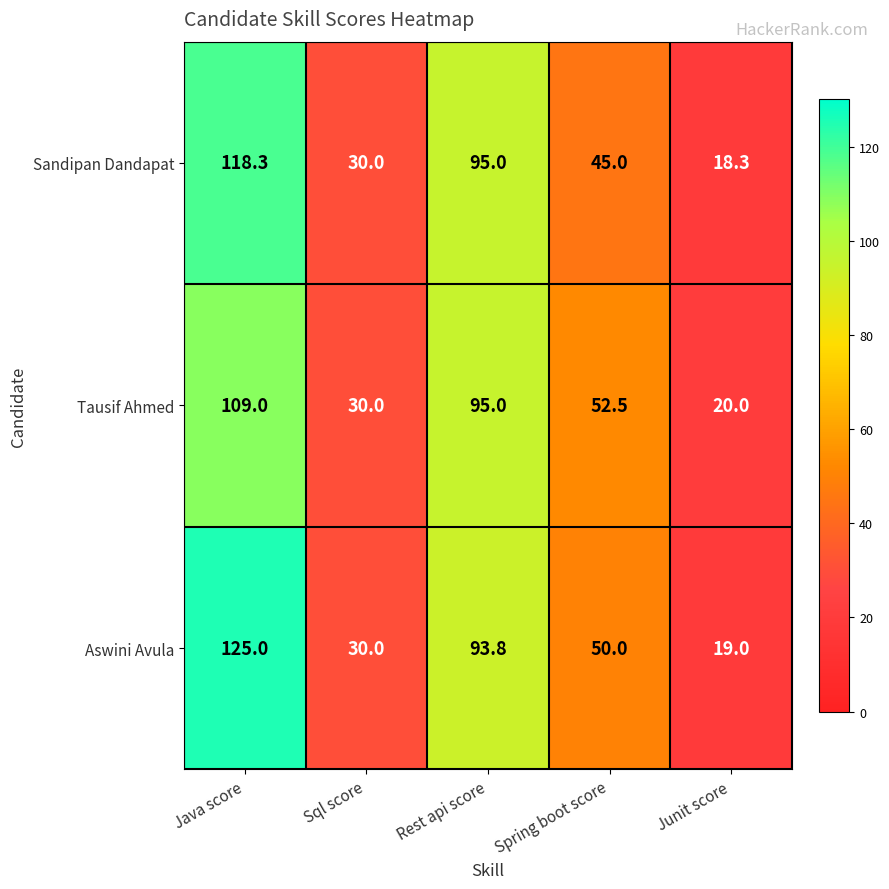

At which category is the sum across all series the highest?

Java score